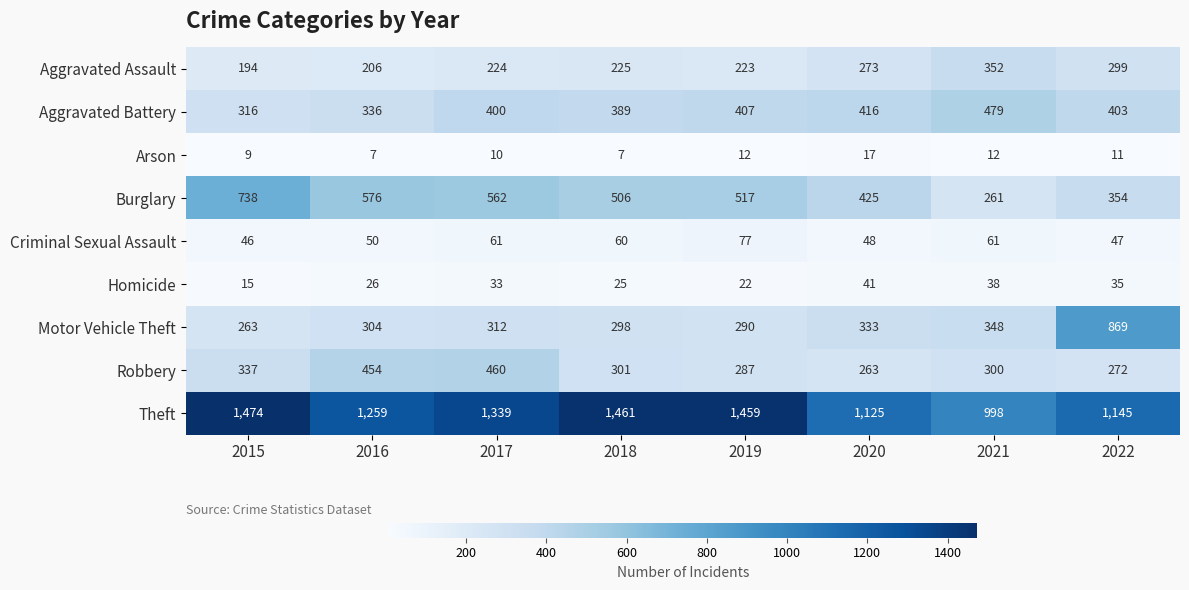

True or false: Criminal Sexual Assault has a value of 94 at 2021.

False